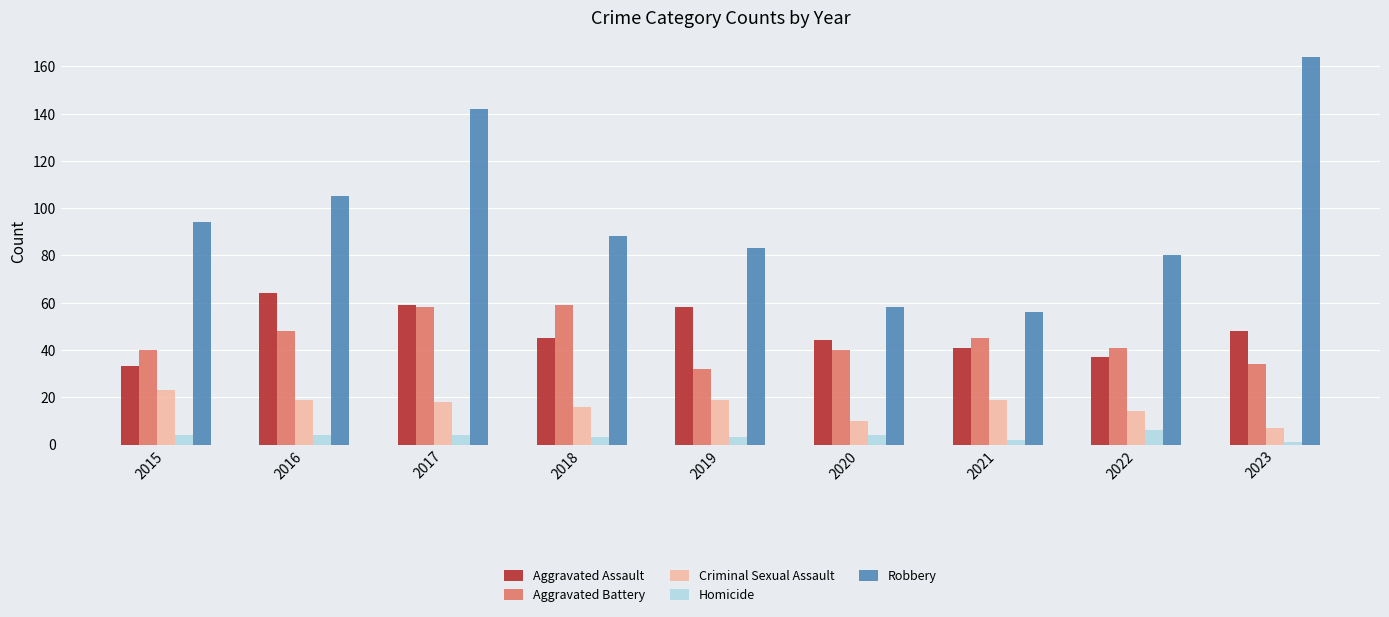

What is the approximate value of Aggravated Assault at 2023, to the nearest 10?

50